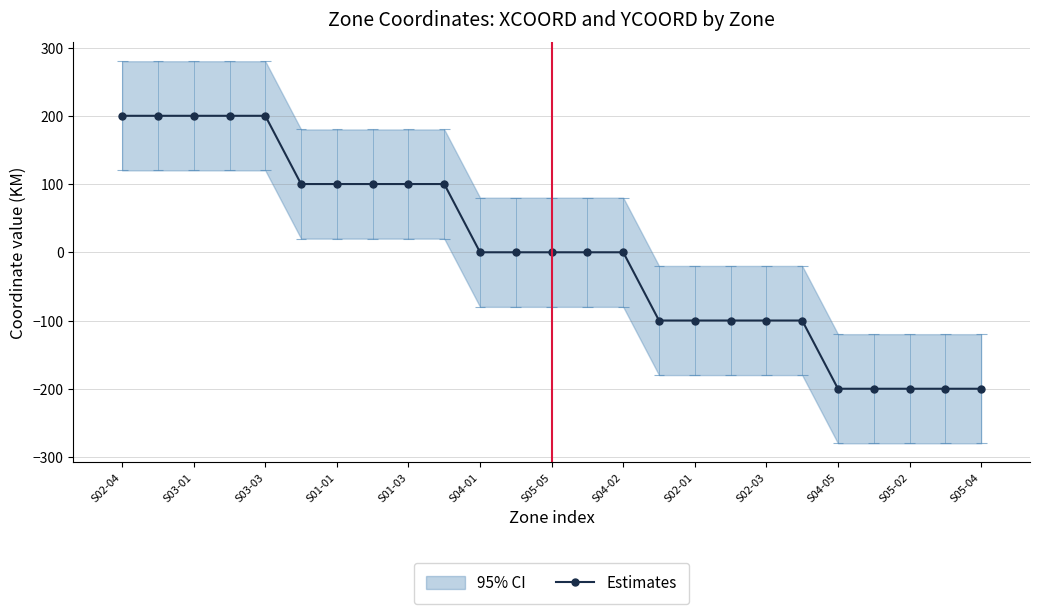

Reading left to right, list all the values displayed in this chart.

200	200	200	200	200	100	100	100	100	100	0	0	0	0	0	-100	-100	-100	-100	-100	-200	-200	-200	-200	-200